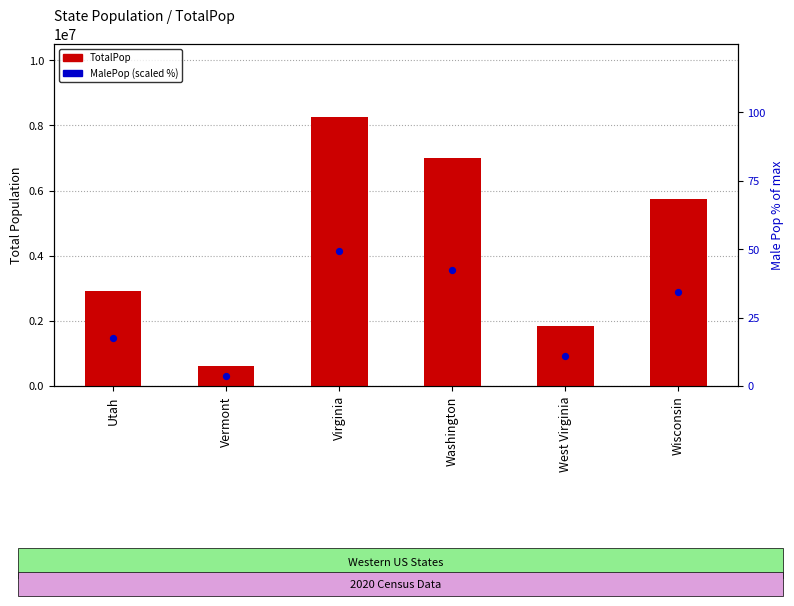

At which category is the sum across all series the highest?

Virginia